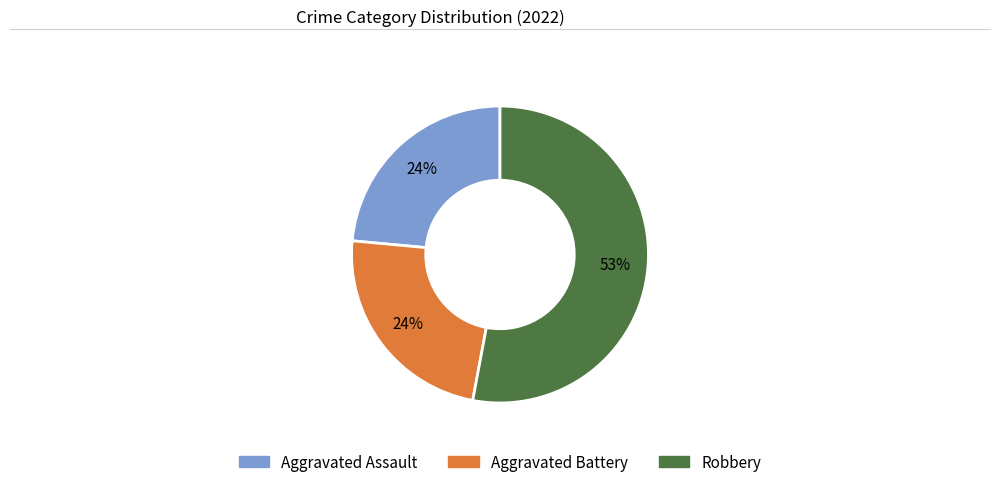

Does any single category account for the majority?

Yes